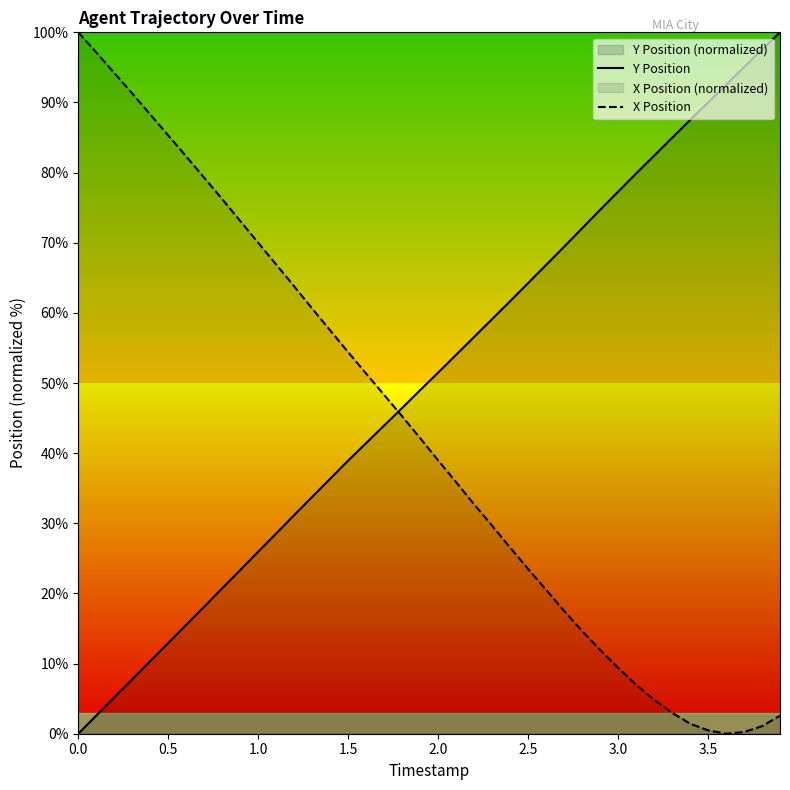

After their last crossing, which series has the higher values: X Position or Y Position?

Y Position